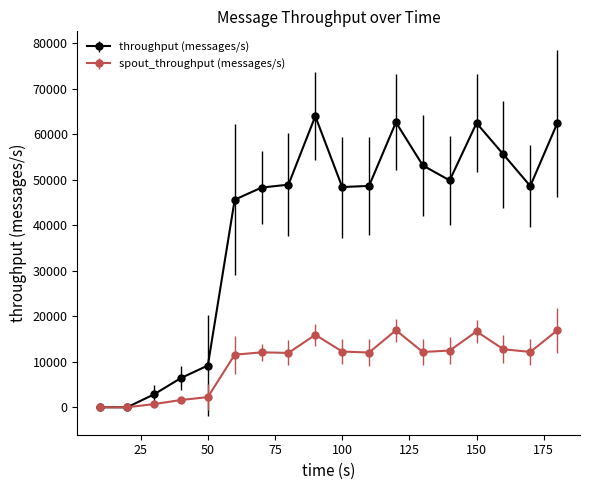

True or false: spout_throughput (messages/s) has more than 1 points higher than both neighbors.

True